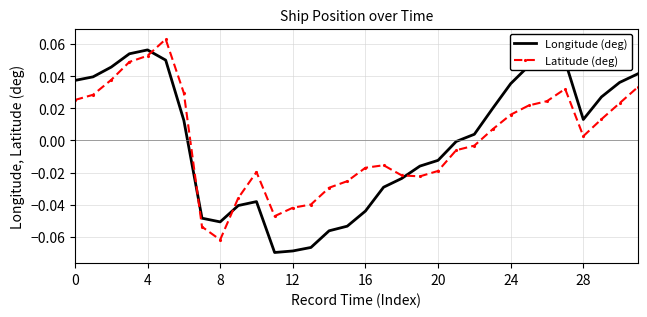

How many values in Latitude (deg) are above zero?

16